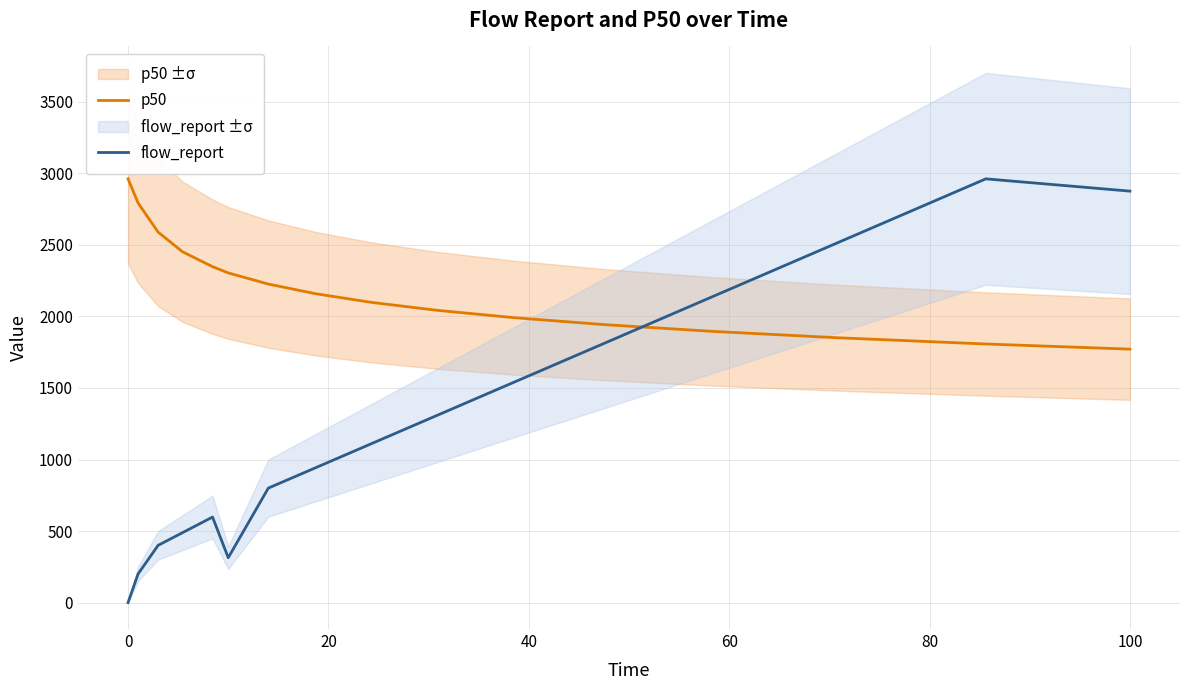

True or false: p50 and flow_report cross at least once.

True